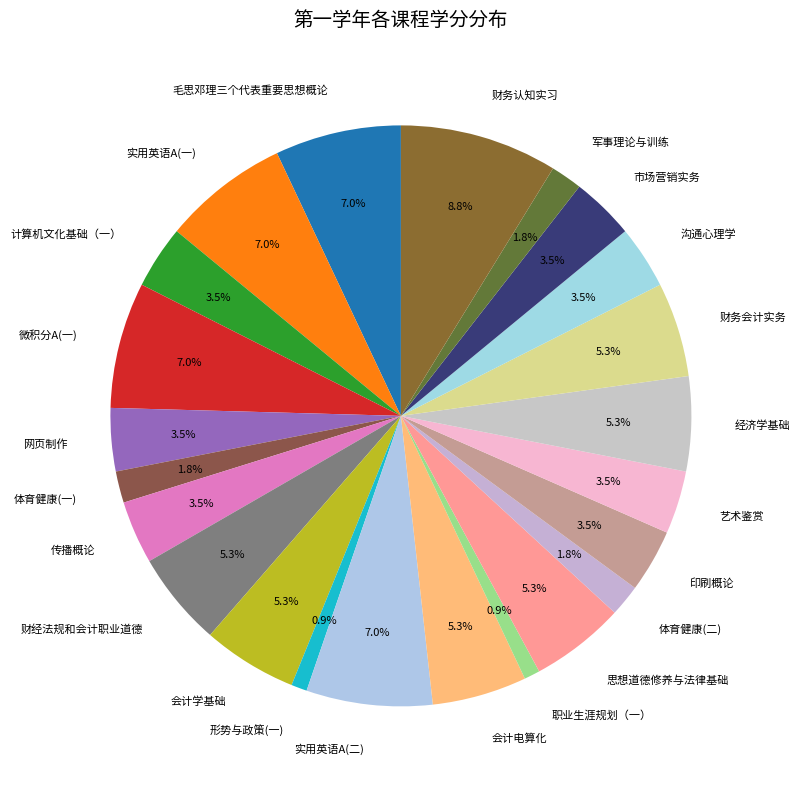

Which category has the biggest portion of the pie?

财务认知实习